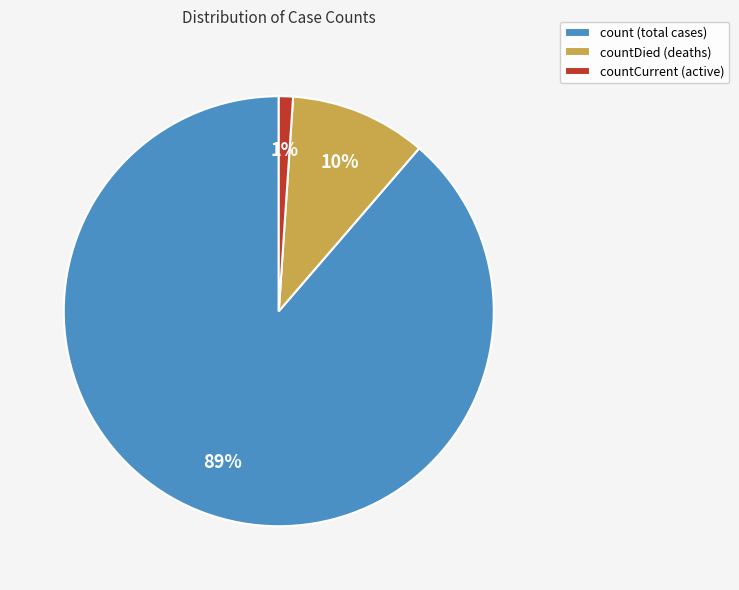

To the nearest percent, what is the average slice percentage?

33%